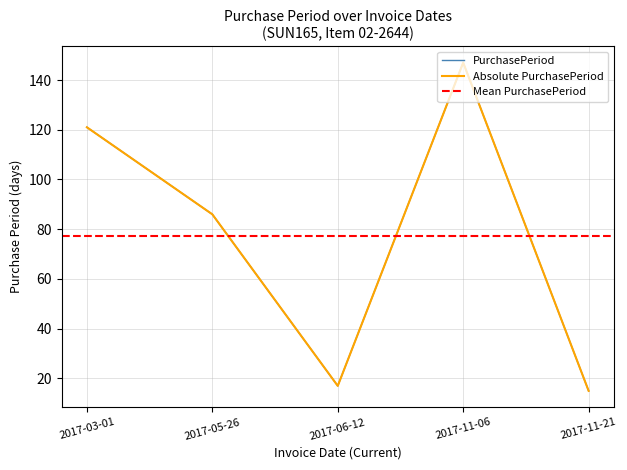

Is the value of Absolute PurchasePeriod at 2017-06-12 greater than the value of PurchasePeriod at 2017-05-26?

No